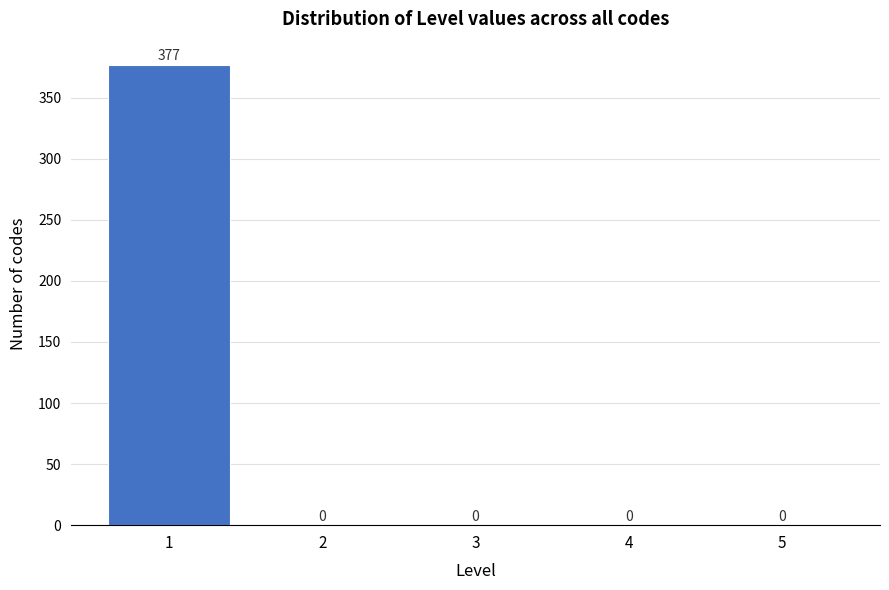

Reading left to right, list every bar in this chart as the range it spans on the x-axis followed by its height.

0.5 to 1.5: 377
1.5 to 2.5: 0
2.5 to 3.5: 0
3.5 to 4.5: 0
4.5 to 5.5: 0